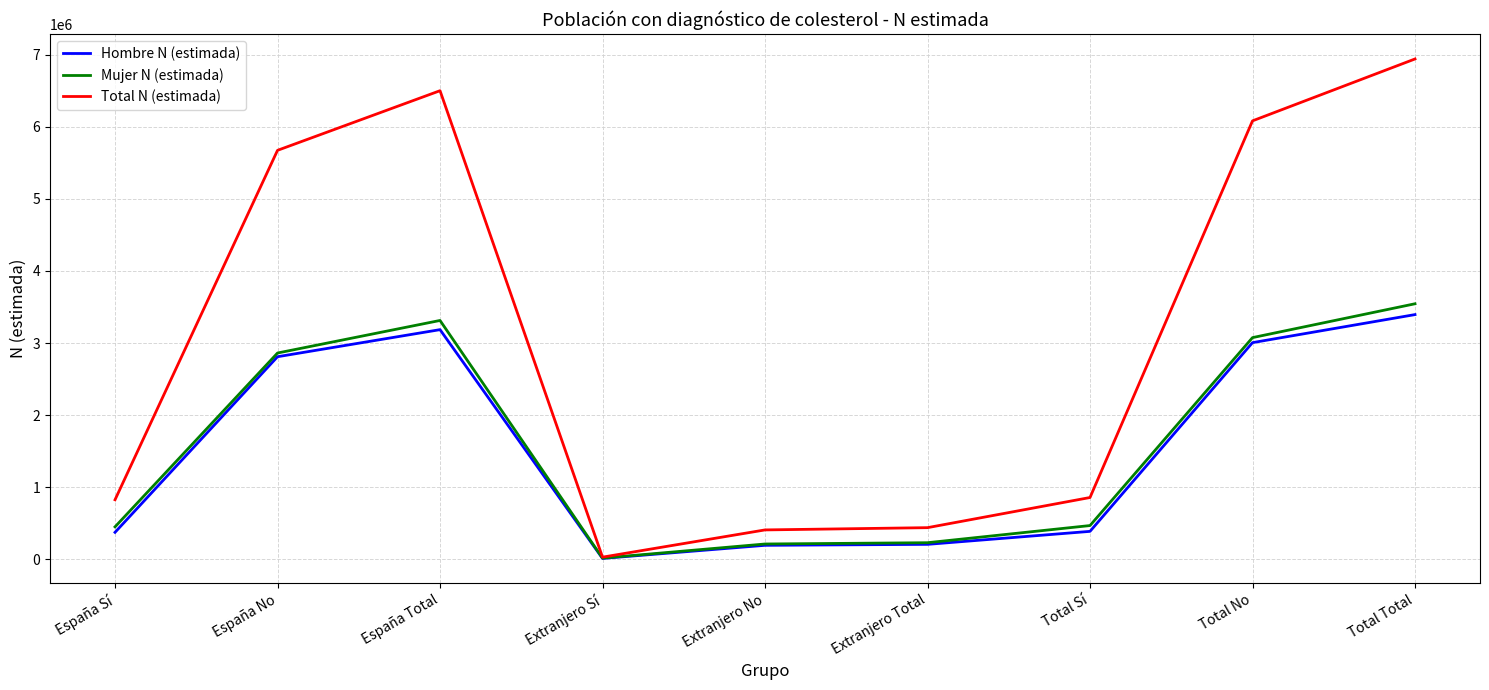

What is the difference between the Mujer N (estimada) values at Extranjero Sí and Extranjero Total?

213582